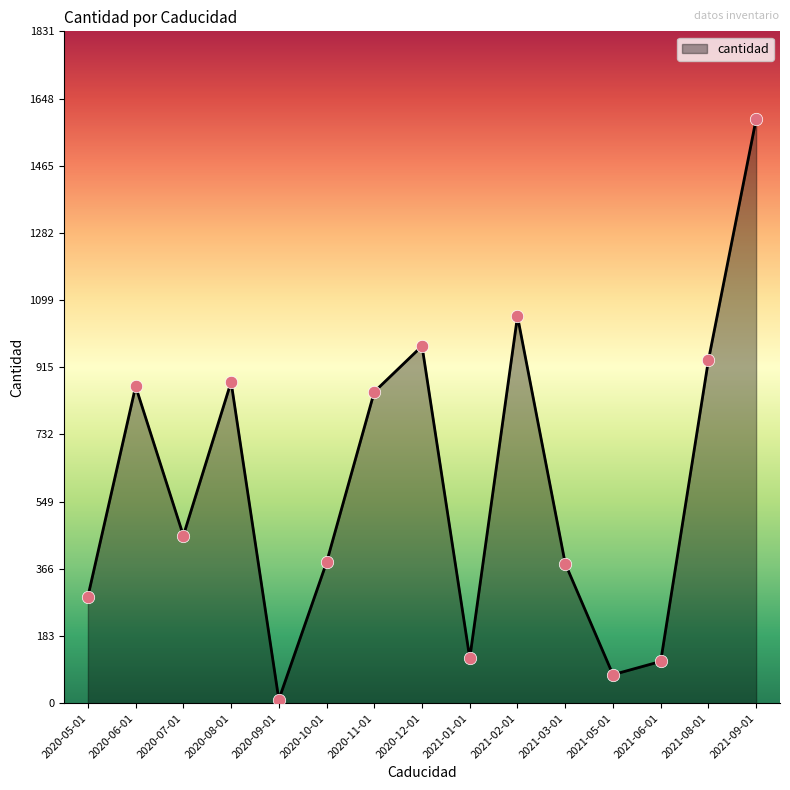

Approximately how many times larger is the value at 2020-11-01 compared to 2020-12-01?

0.9